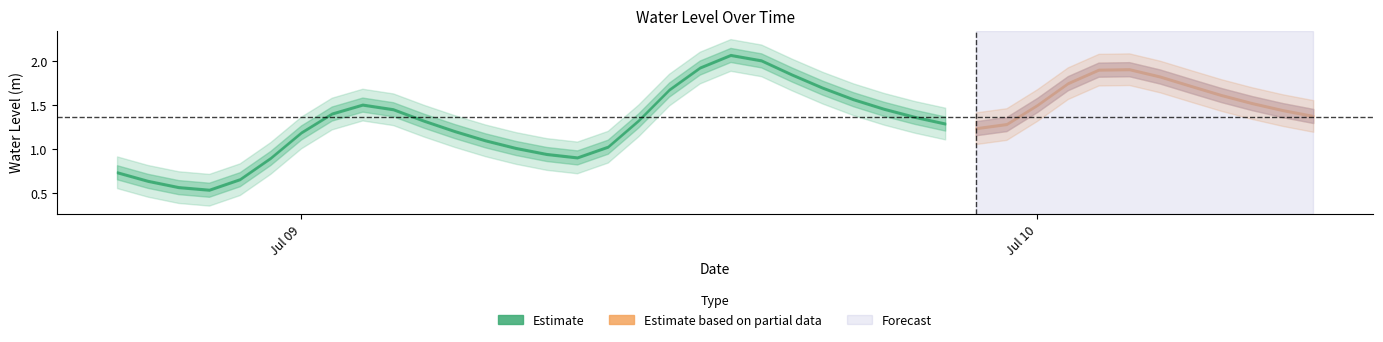

Which label corresponds to the smallest value in the chart?

2024-07-08 21:00:00